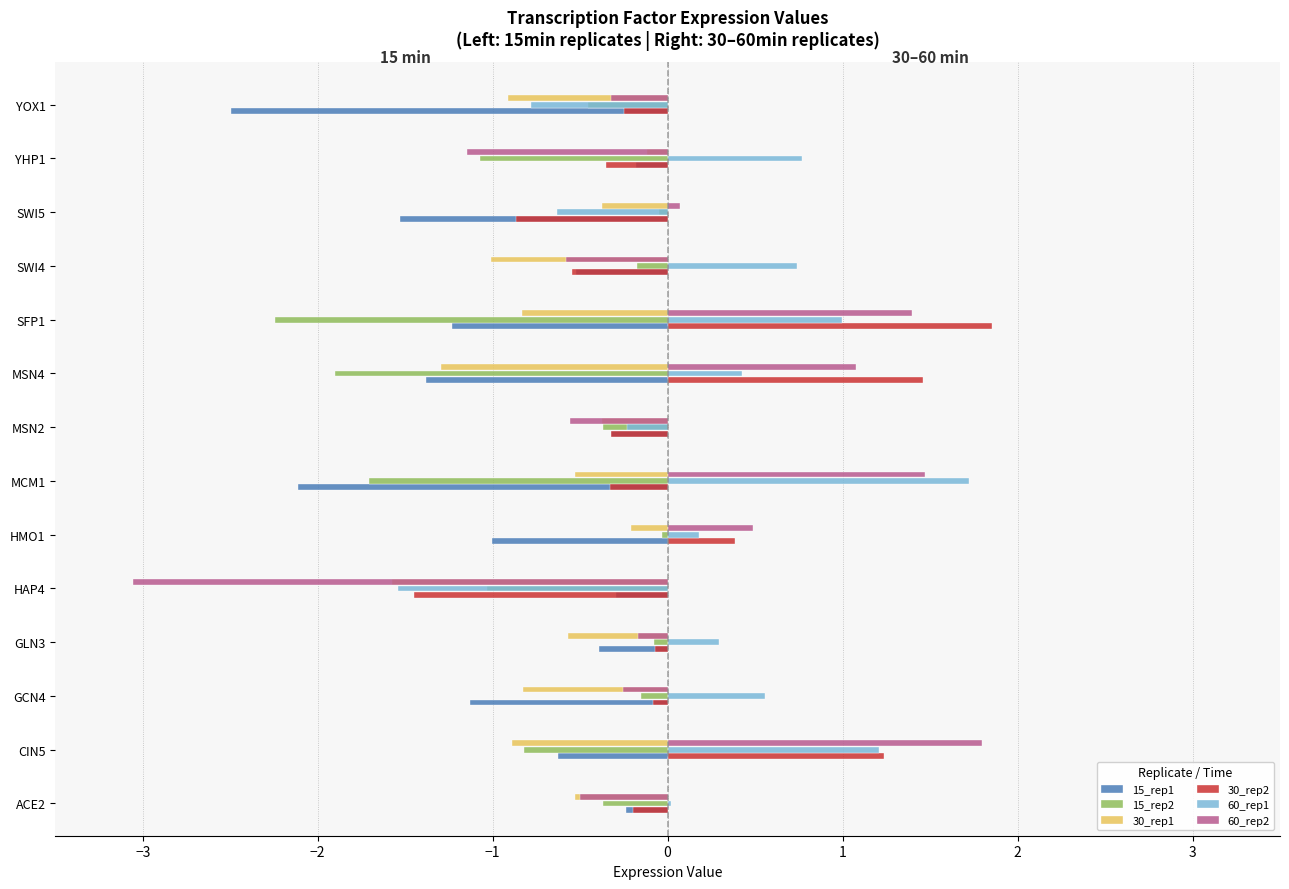

The 15_rep1 series shows -0.2 at ACE2. True or false?

True